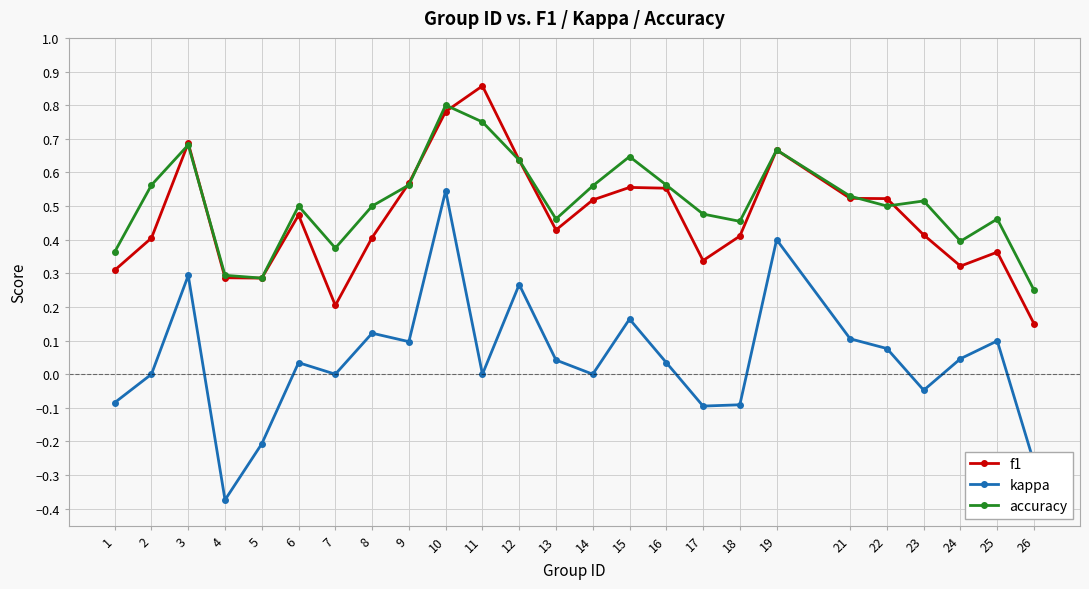

Is the value of accuracy at 12 greater than the value of kappa at 21?

Yes